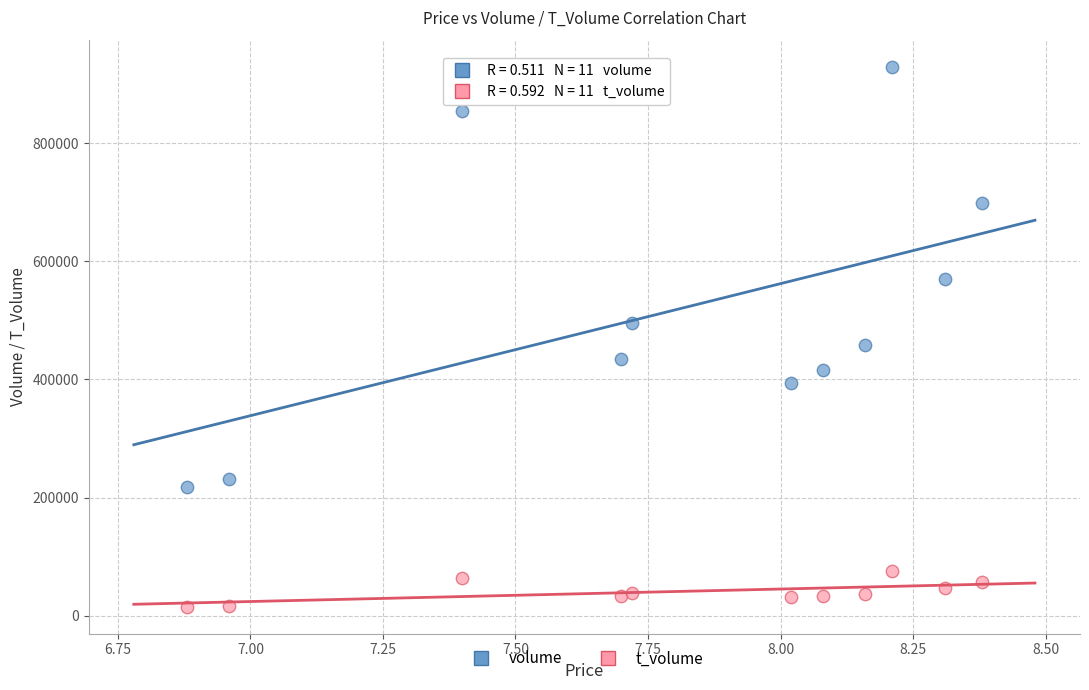

Across all data points, what is the range of Y values (max minus min)?

914558